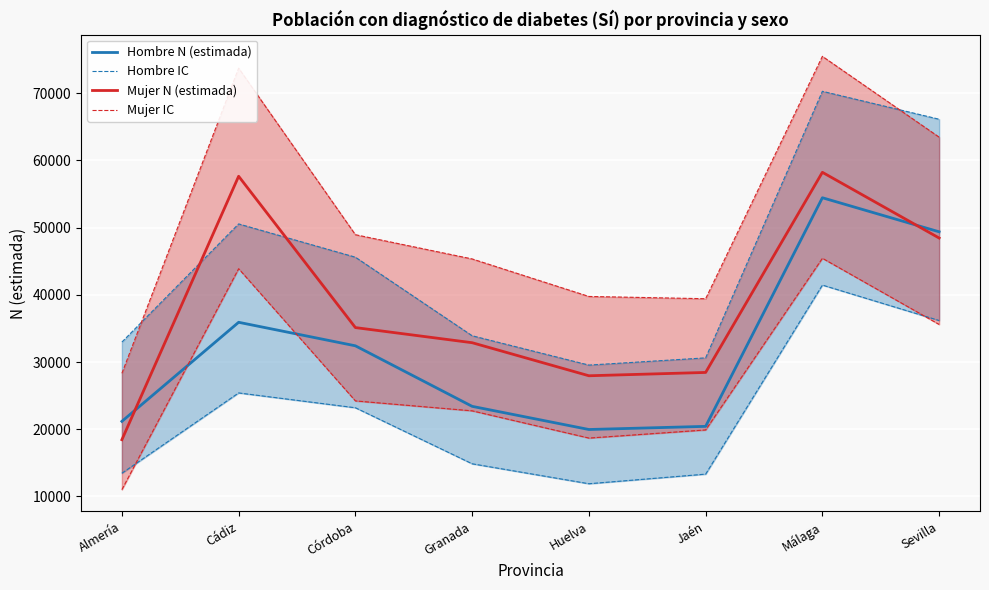

True or false: Mujer IC and Mujer N (estimada) cross at least once.

False